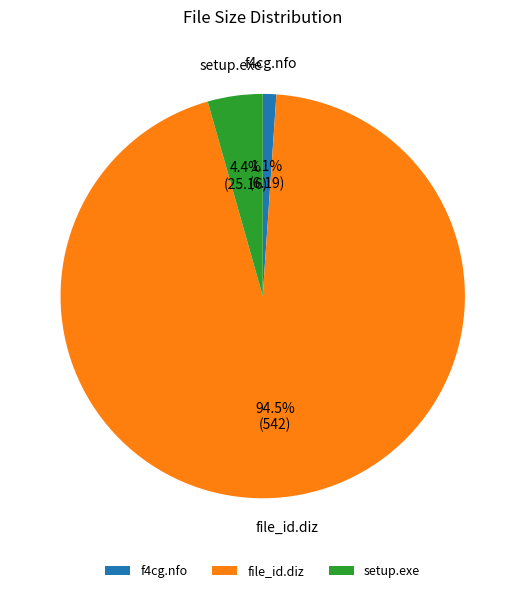

The f4cg.nfo slice represents 11% of the pie. True or false?

False